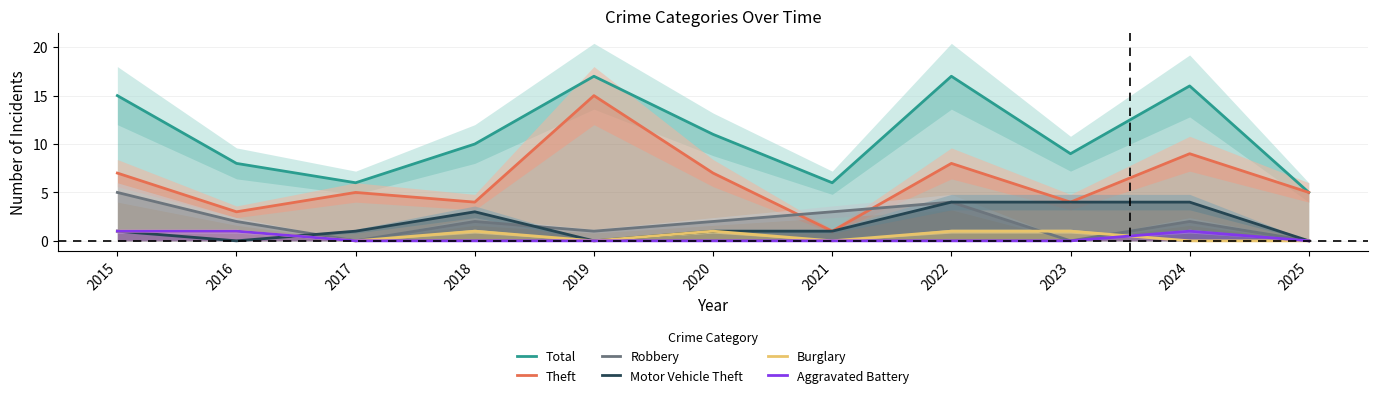

Which series has the largest total across all categories?

Total